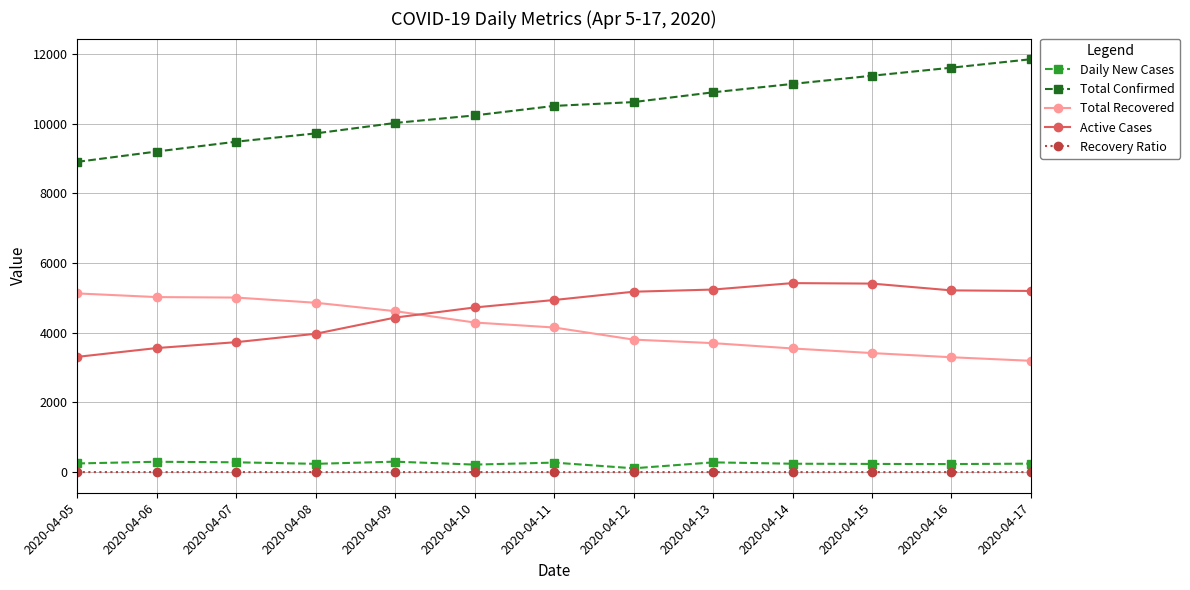

What is the value of the Active Cases point at the 13th from the left?

5200.0